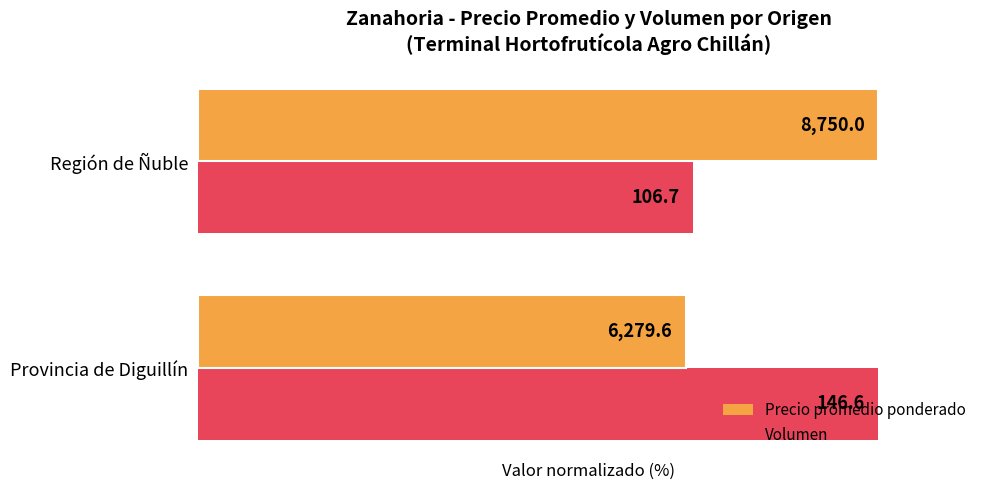

What are all the series names shown in the legend?

Precio promedio ponderado, Volumen